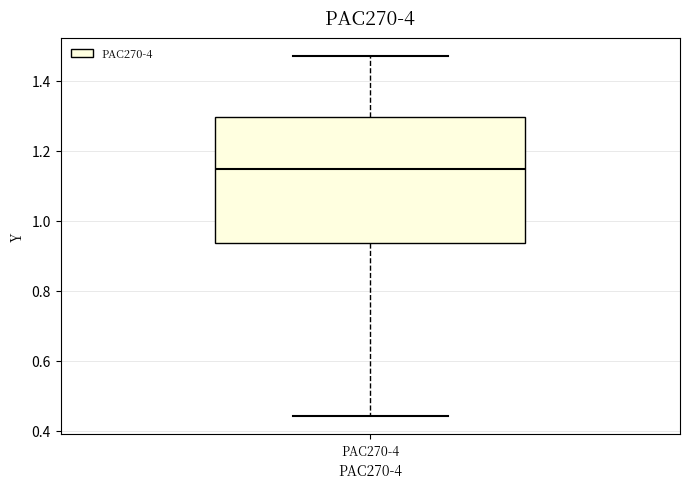

Where does the lower whisker of the box for PAC270-4 end on the y-axis? The values are not printed on the chart, so give them approximately, as read against the axis.

0.44